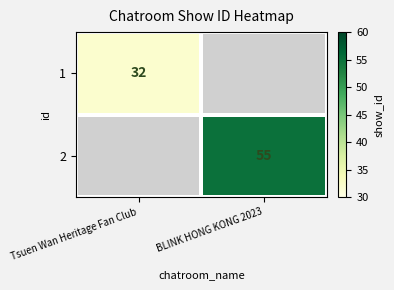

The 2 series shows 55 at BLINK HONG KONG 2023. True or false?

True